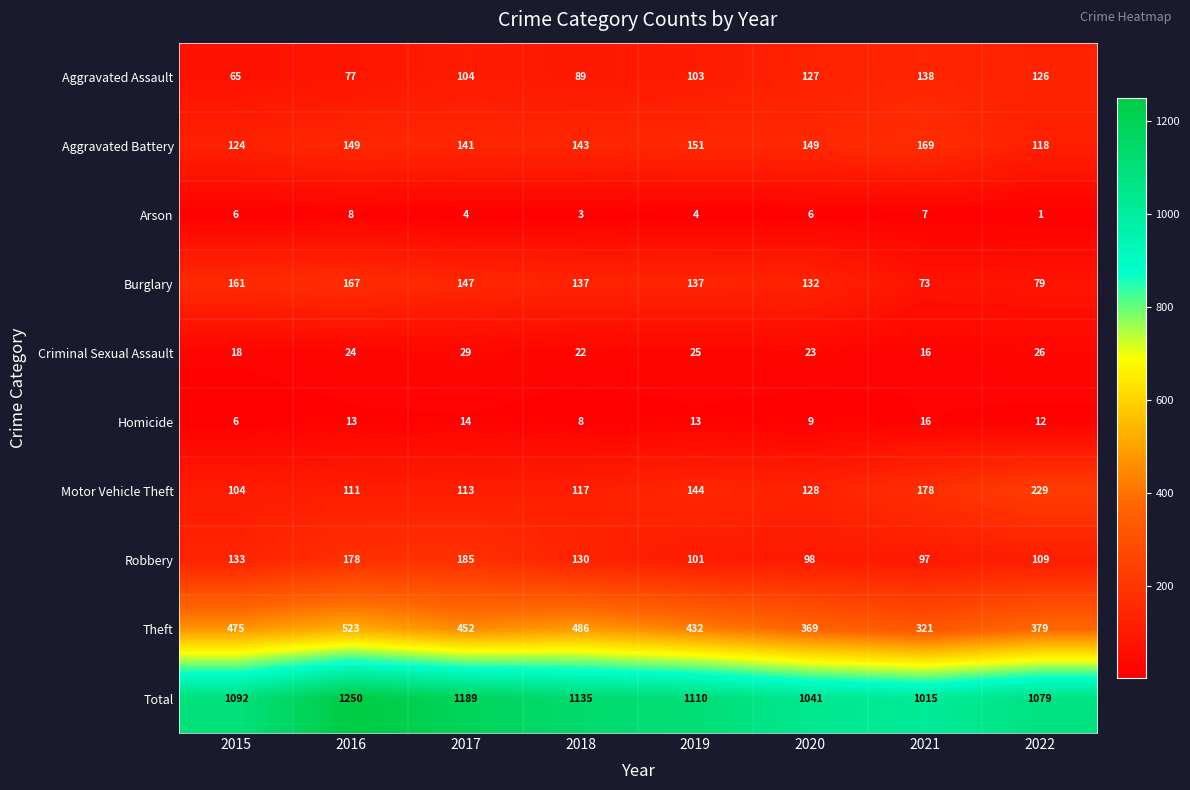

How many distinct data groups are displayed?

10